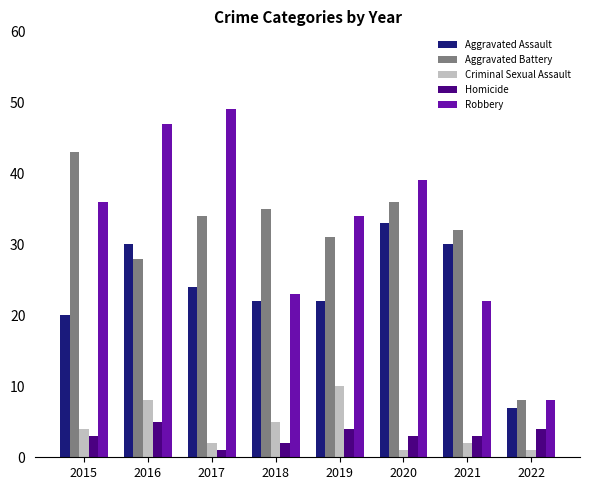

What is the approximate value of Homicide at 2019?

4